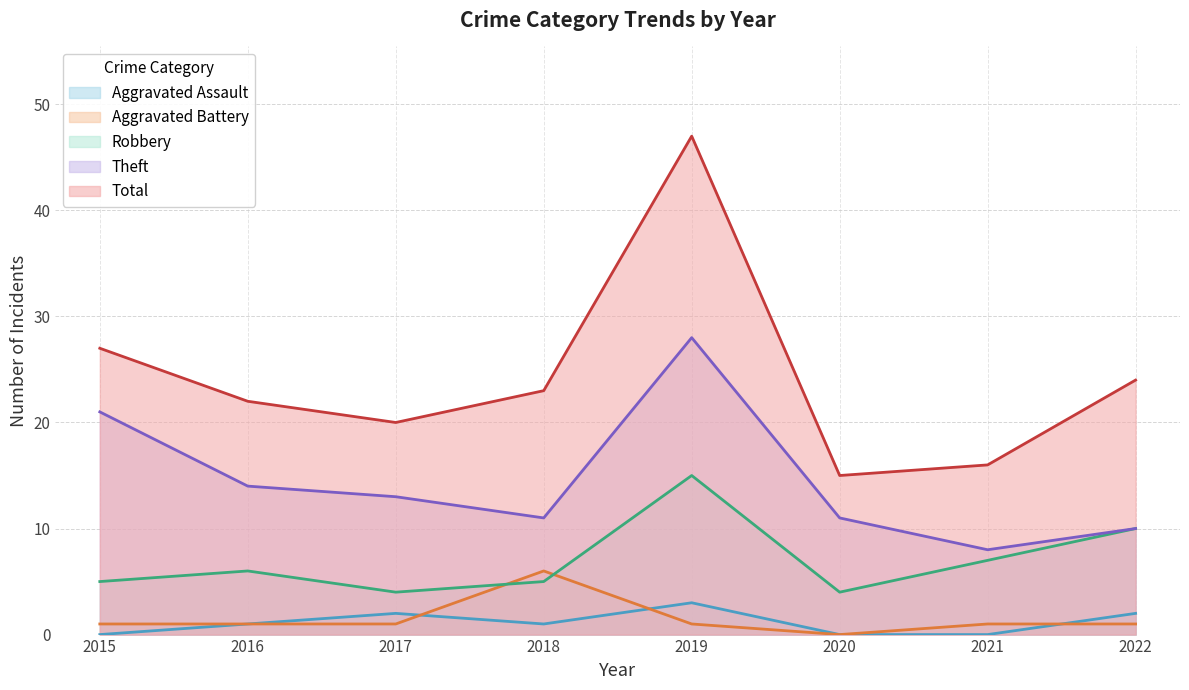

What is the difference between the highest and lowest values at 2015?

27